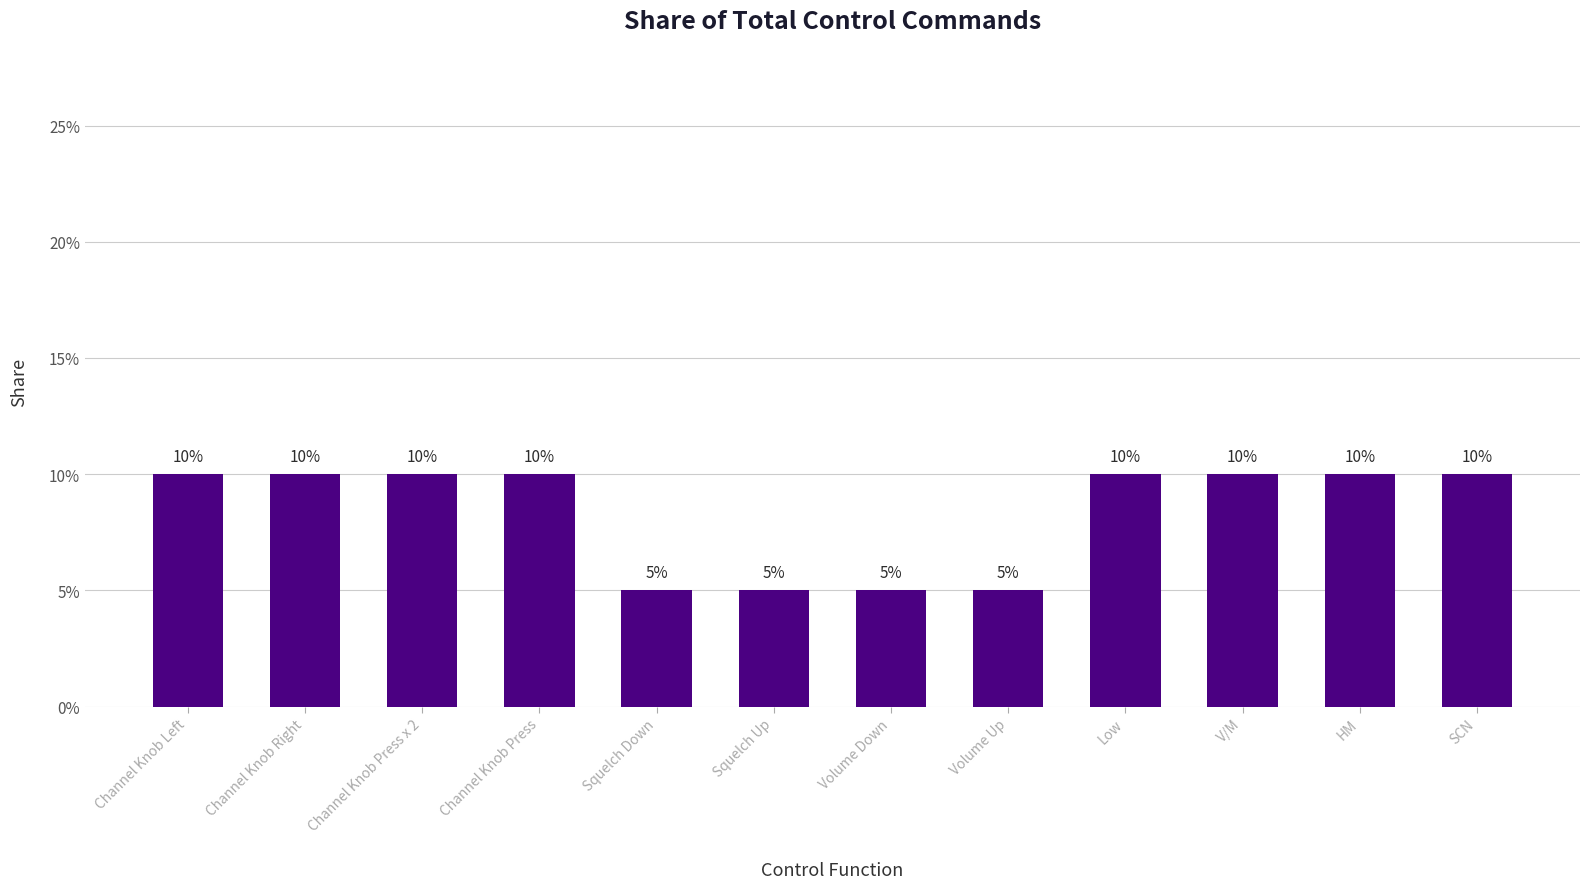

Reading left to right, list all the values displayed in this chart.

10	10	10	10	5	5	5	5	10	10	10	10